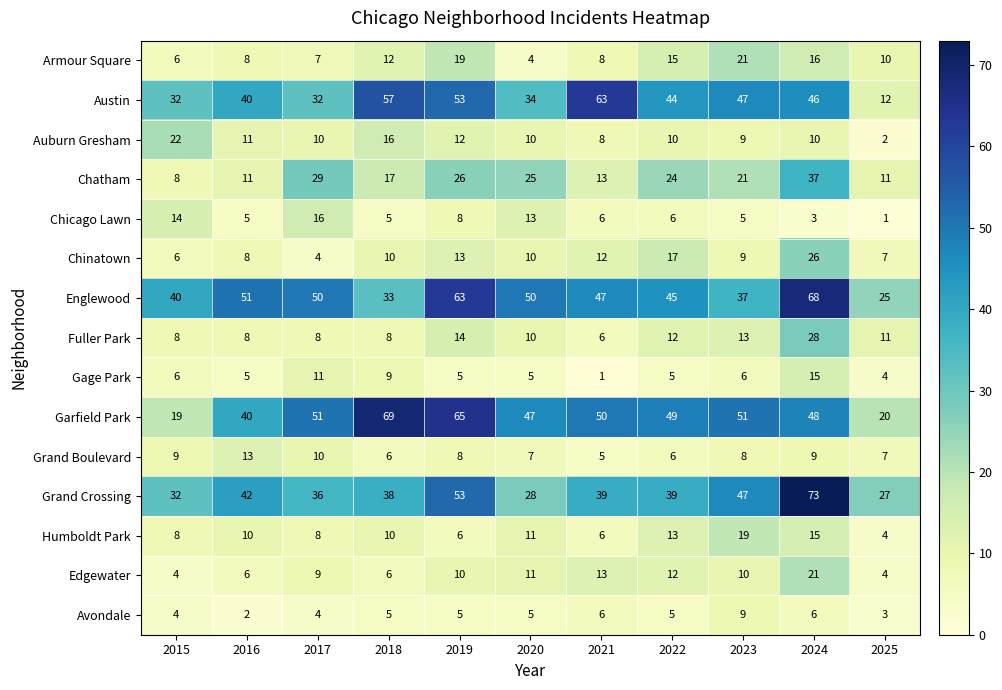

What is the sum of all Chatham values?

222